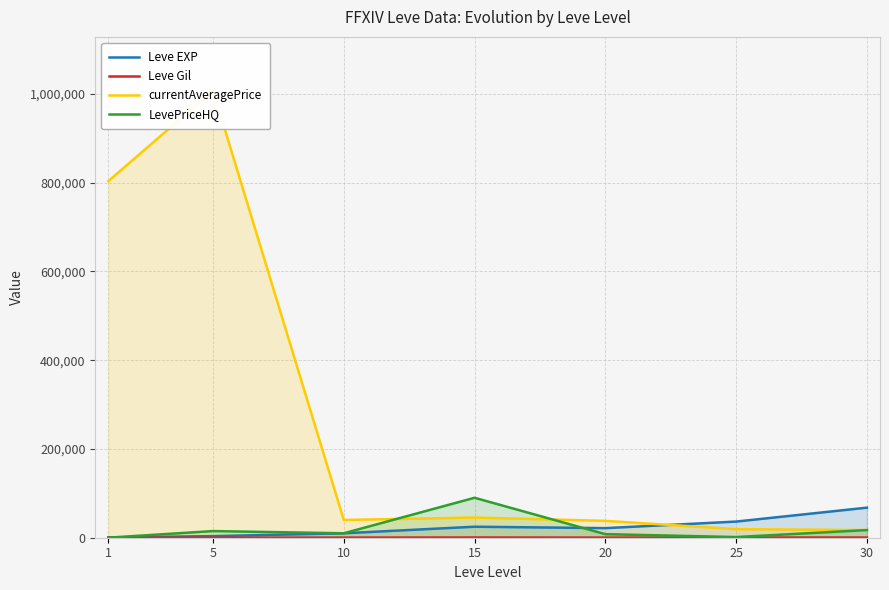

What is the total value across all series at 20?

67905.0